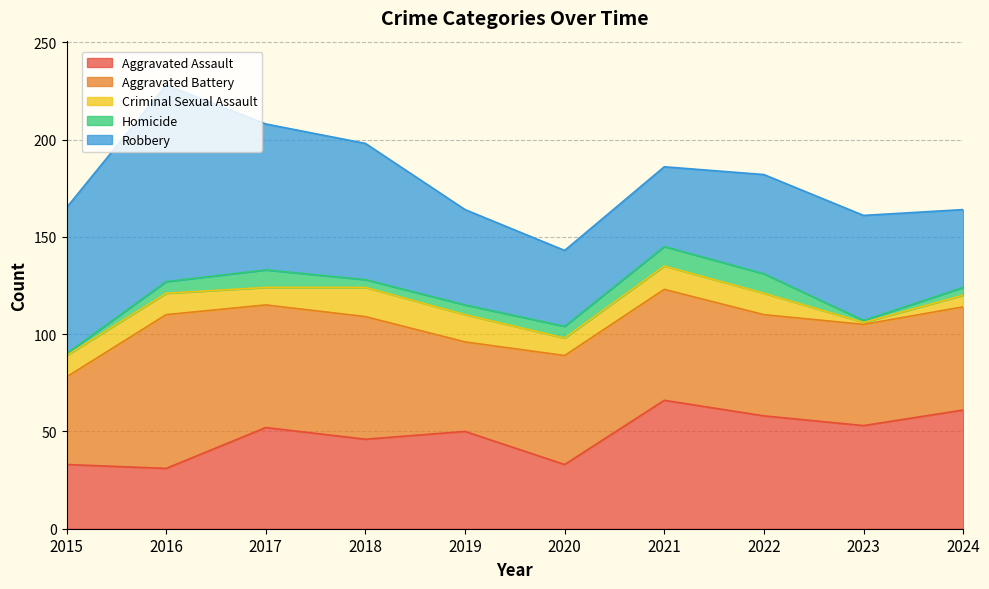

True or false: Aggravated Battery and Criminal Sexual Assault cross at least once.

False